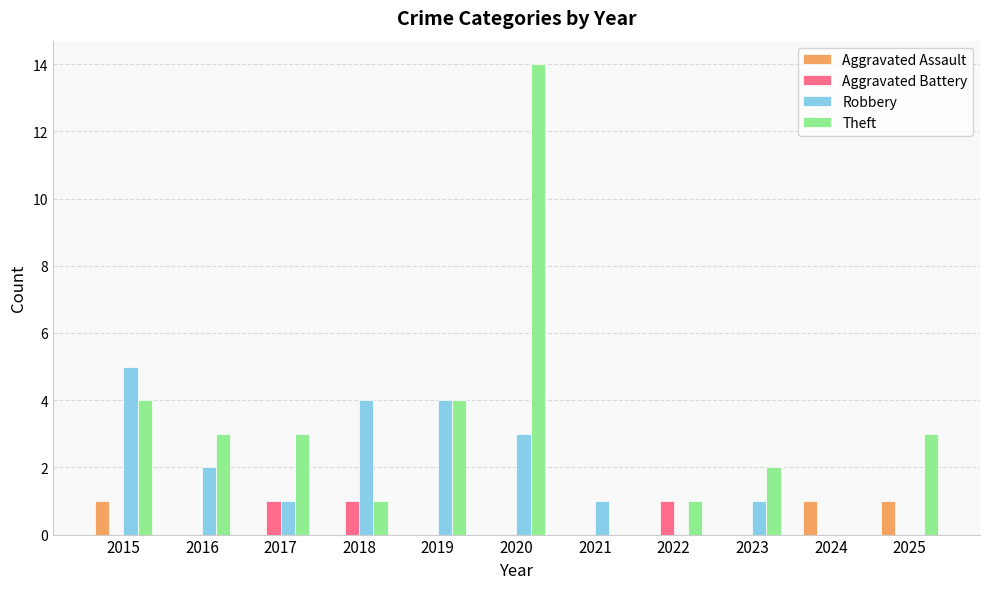

Which category has the highest value in the Robbery series?

2015